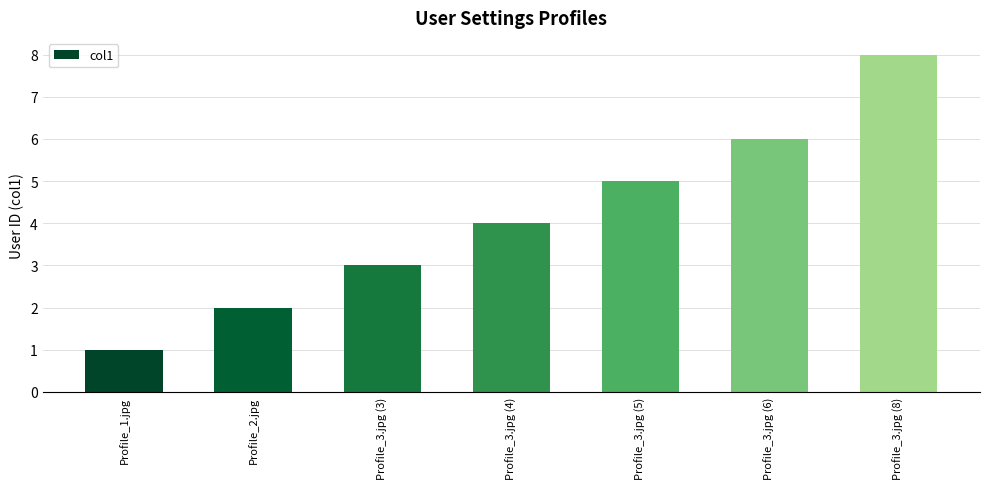

What is the value of the 1st bar from the left?

1